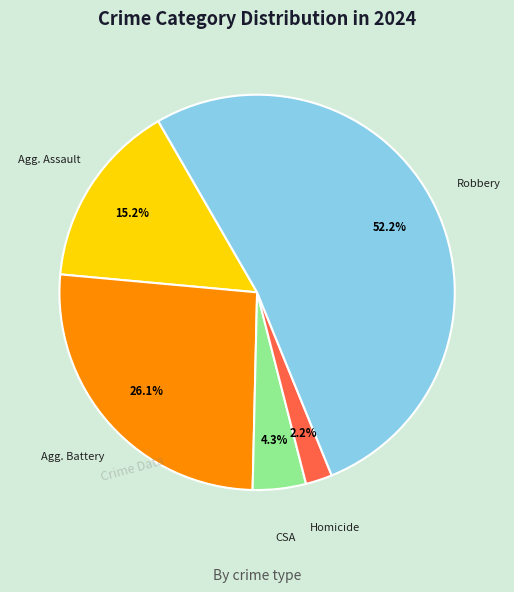

What is the ratio of the value at CSA to the value at Agg. Assault?

0.3